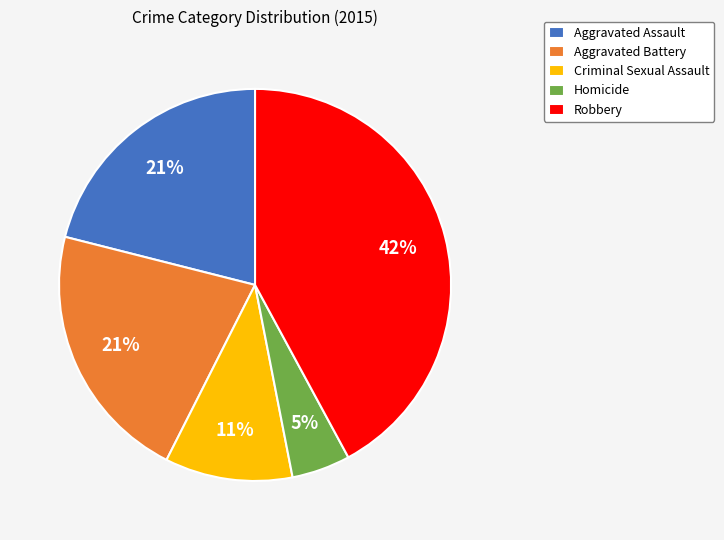

Combined, do Homicide and Robbery account for over 50%?

No